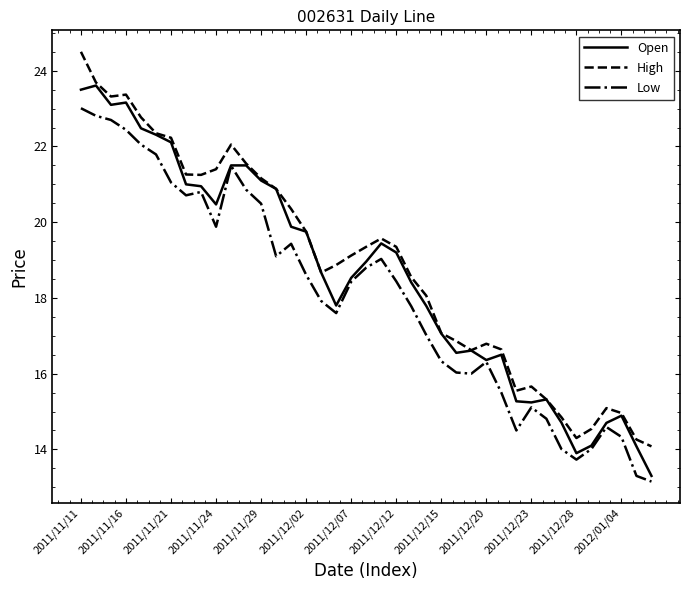

List the series in order of their peak value, lowest first.

Low, Open, High